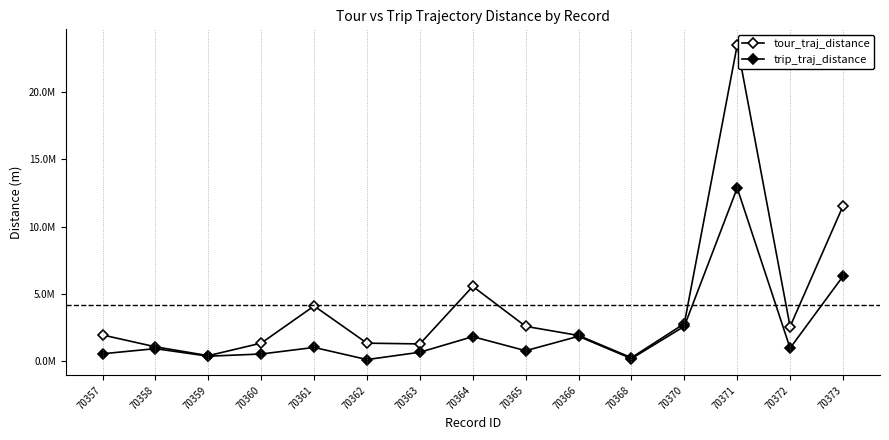

True or false: trip_traj_distance and tour_traj_distance intersect in this chart.

False